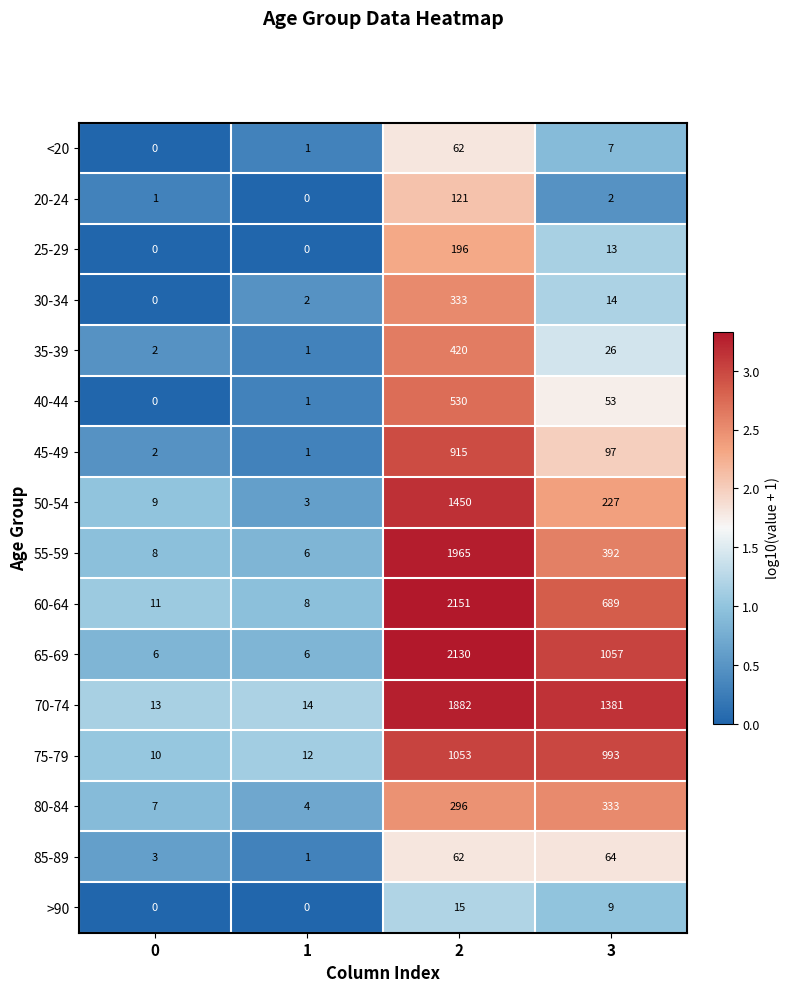

Which series has the largest total across all categories?

70-74